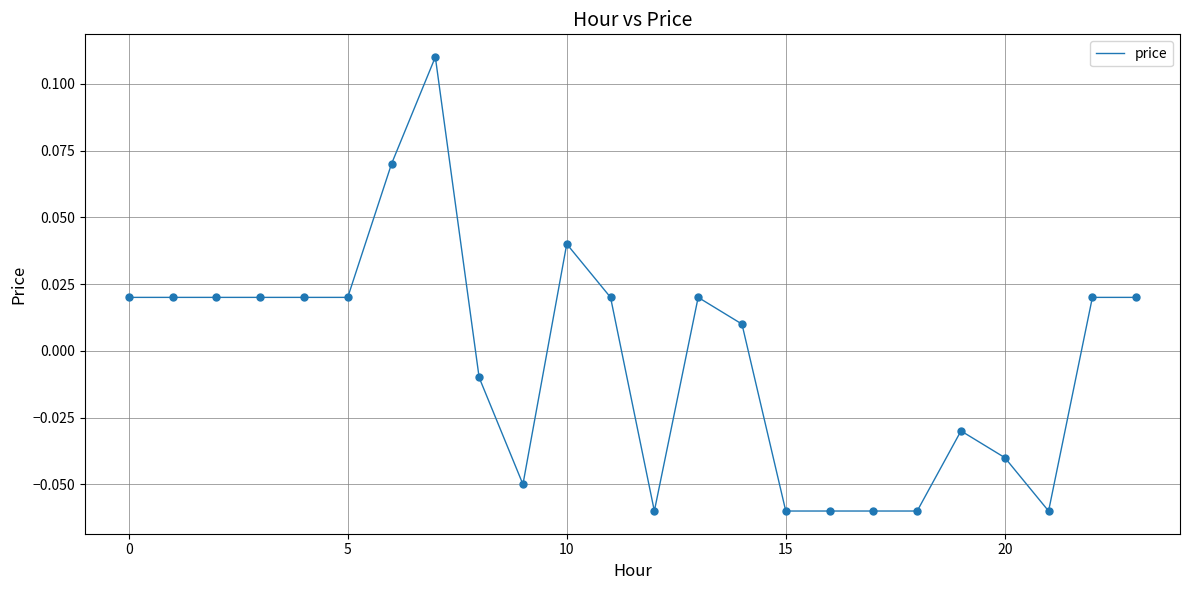

Does the chart have visible grid lines?

Yes